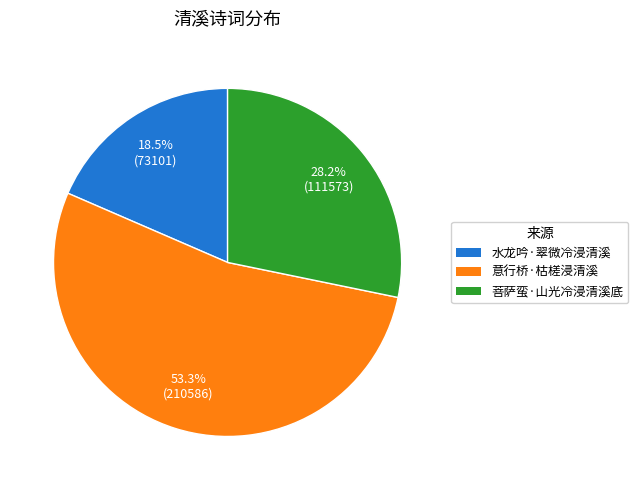

Does 意行桥·枯槎浸清溪 account for over 50% of the chart?

Yes